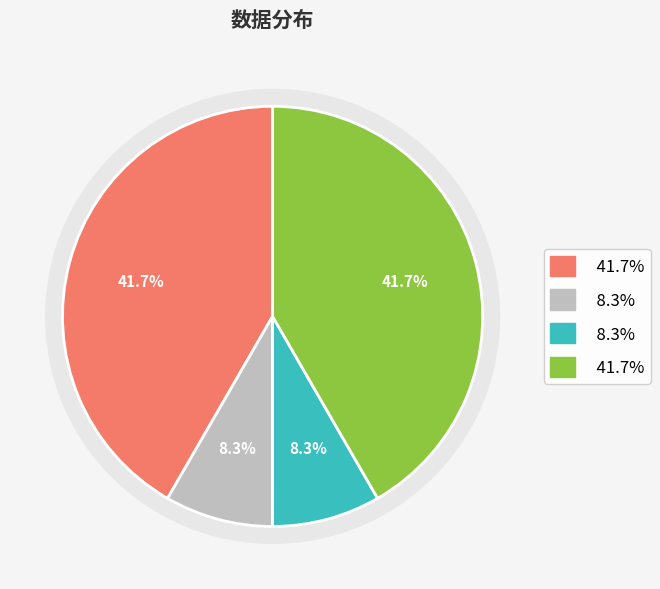

How many slices are in this pie chart?

4